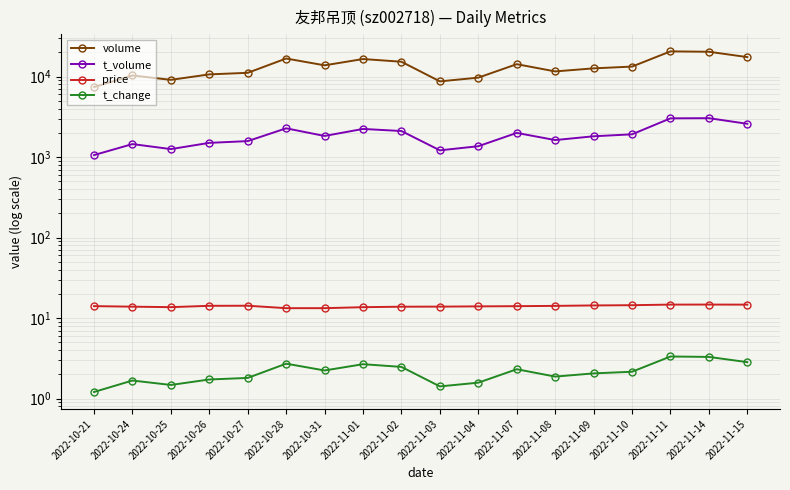

What is the difference between the t_volume values at 2022-11-04 and 2022-11-11?

1664.0